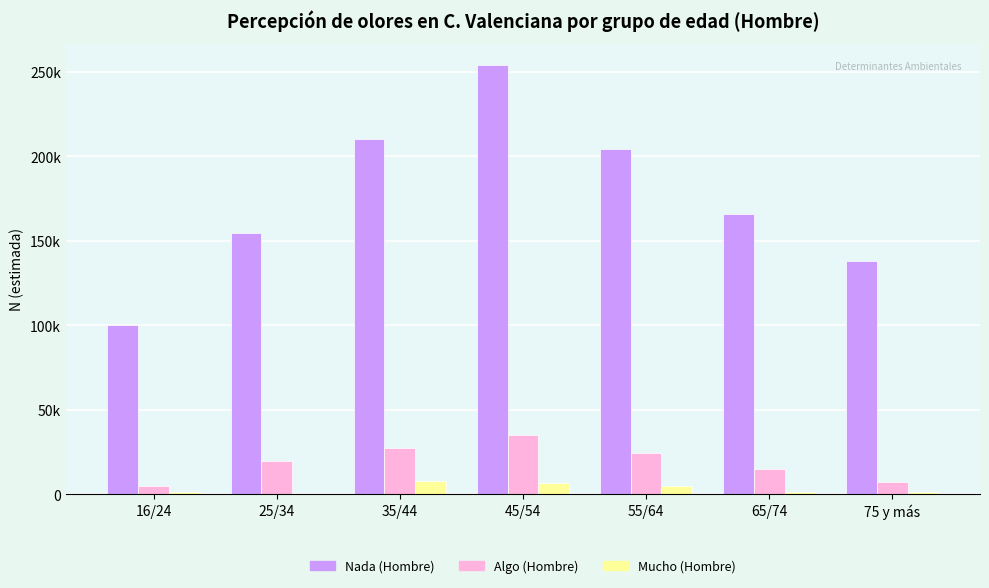

Does the chart contain stacked bars?

No